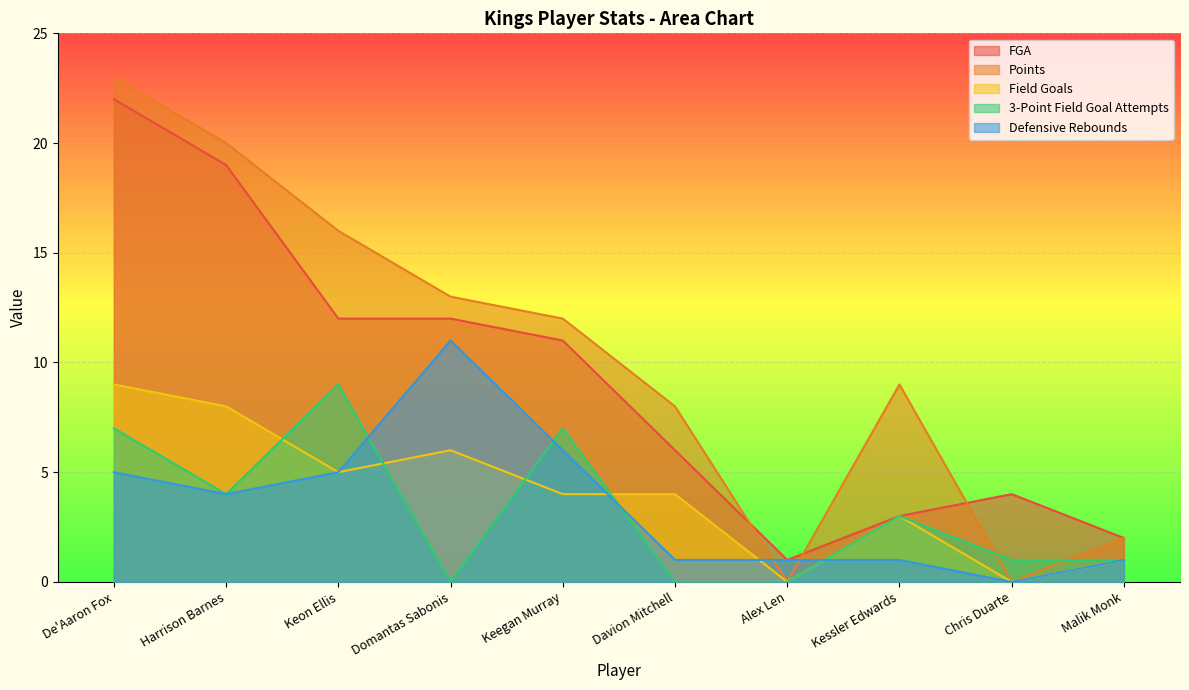

Count the number of data series in this chart.

5